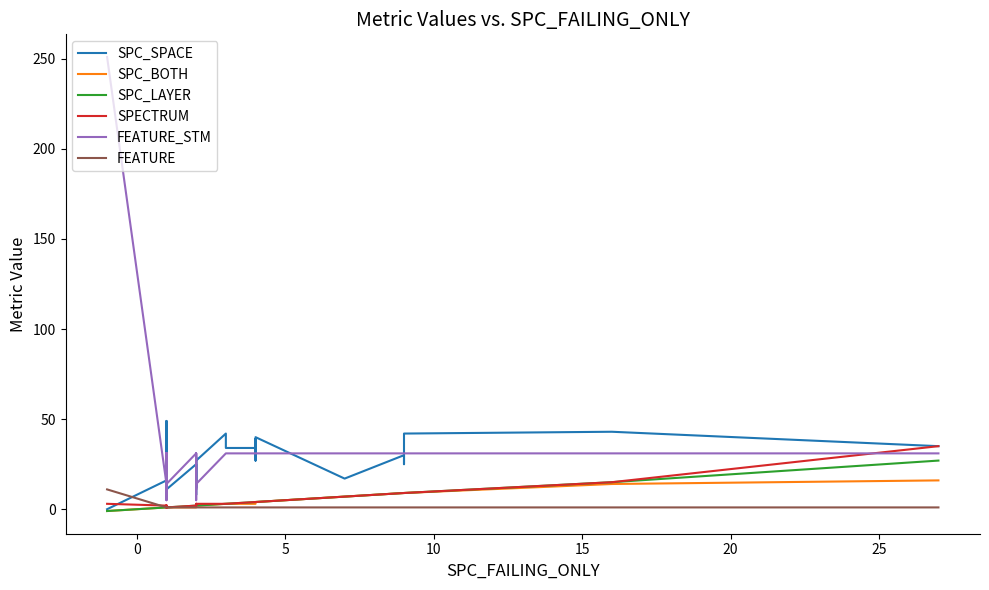

True or false: SPC_SPACE and SPC_LAYER cross at least once.

False